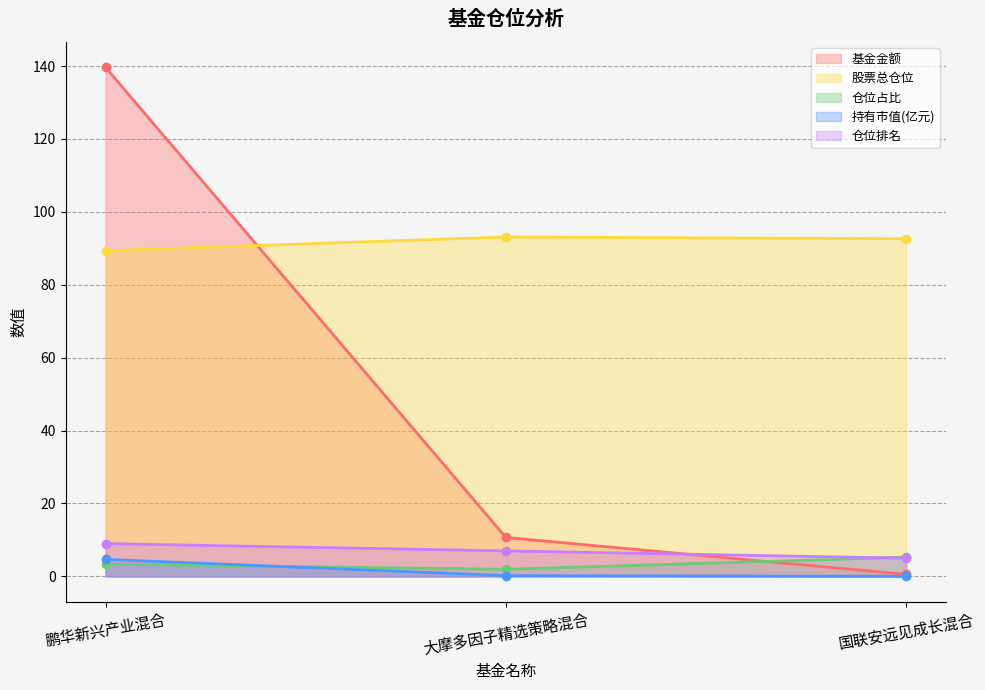

At which label does 基金金额 first exceed 10?

鹏华新兴产业混合